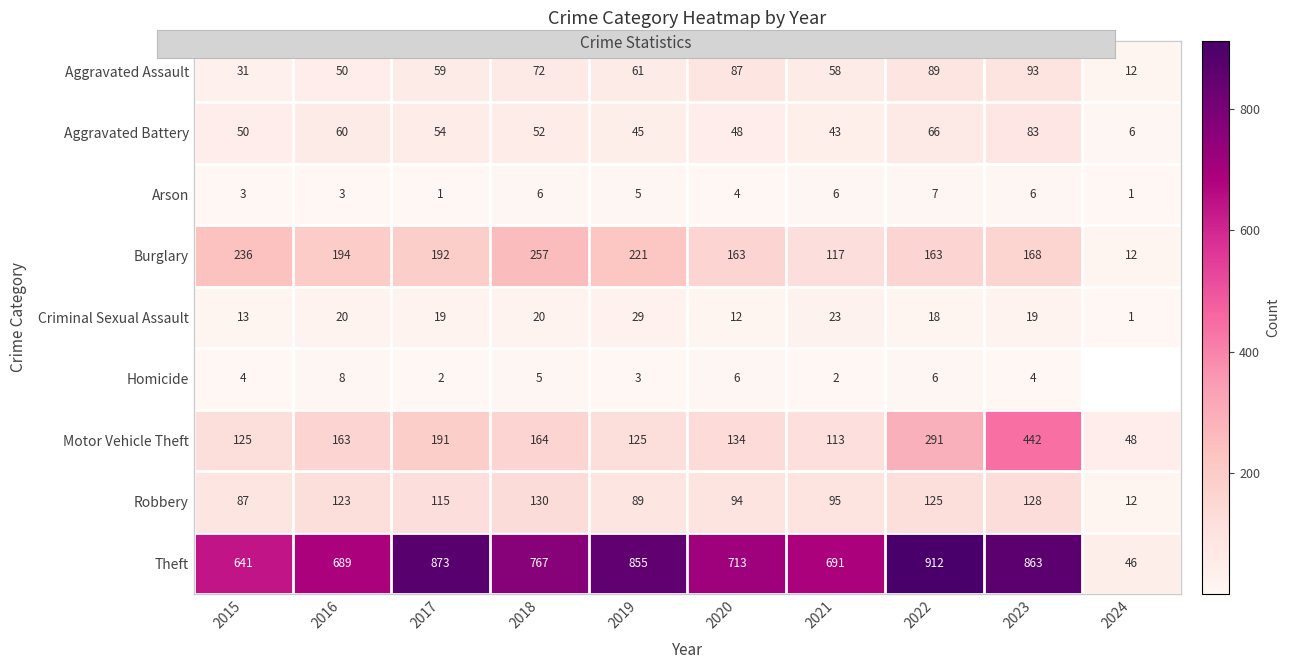

At which label does Aggravated Battery reach its peak?

2023